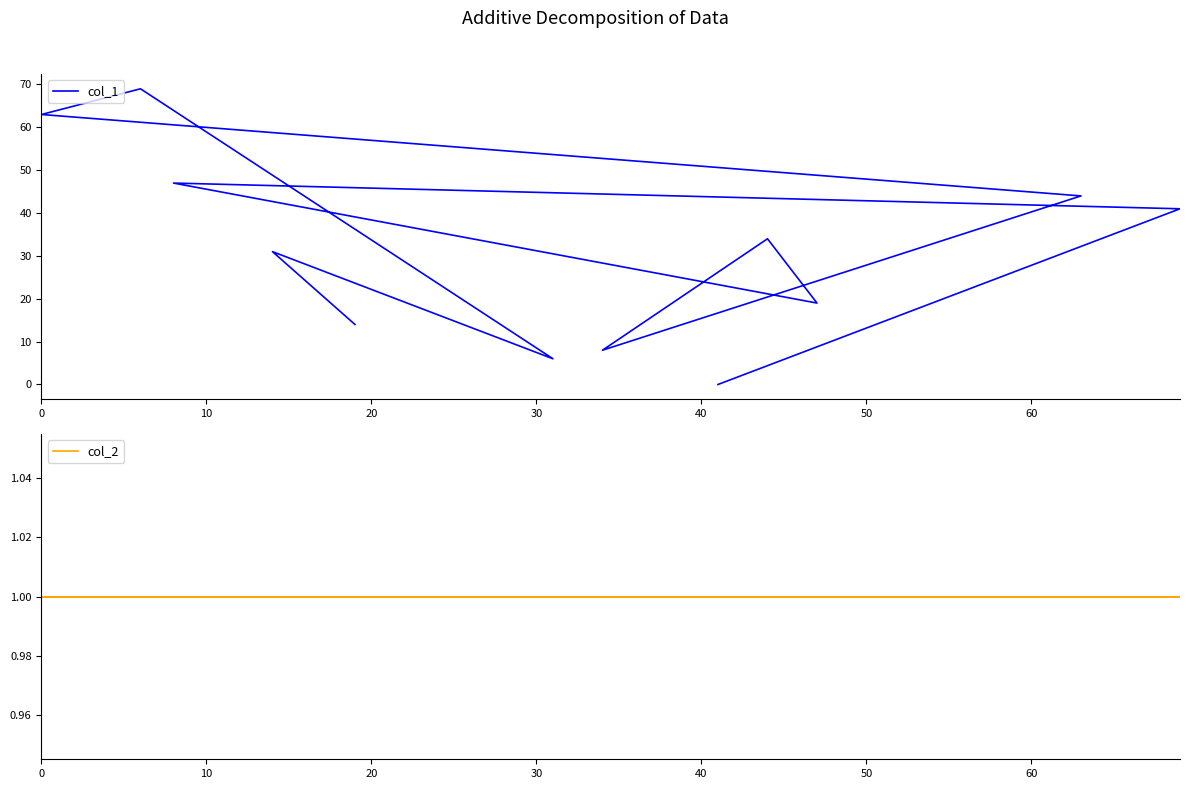

What is the highest value of the col_2 series?

1